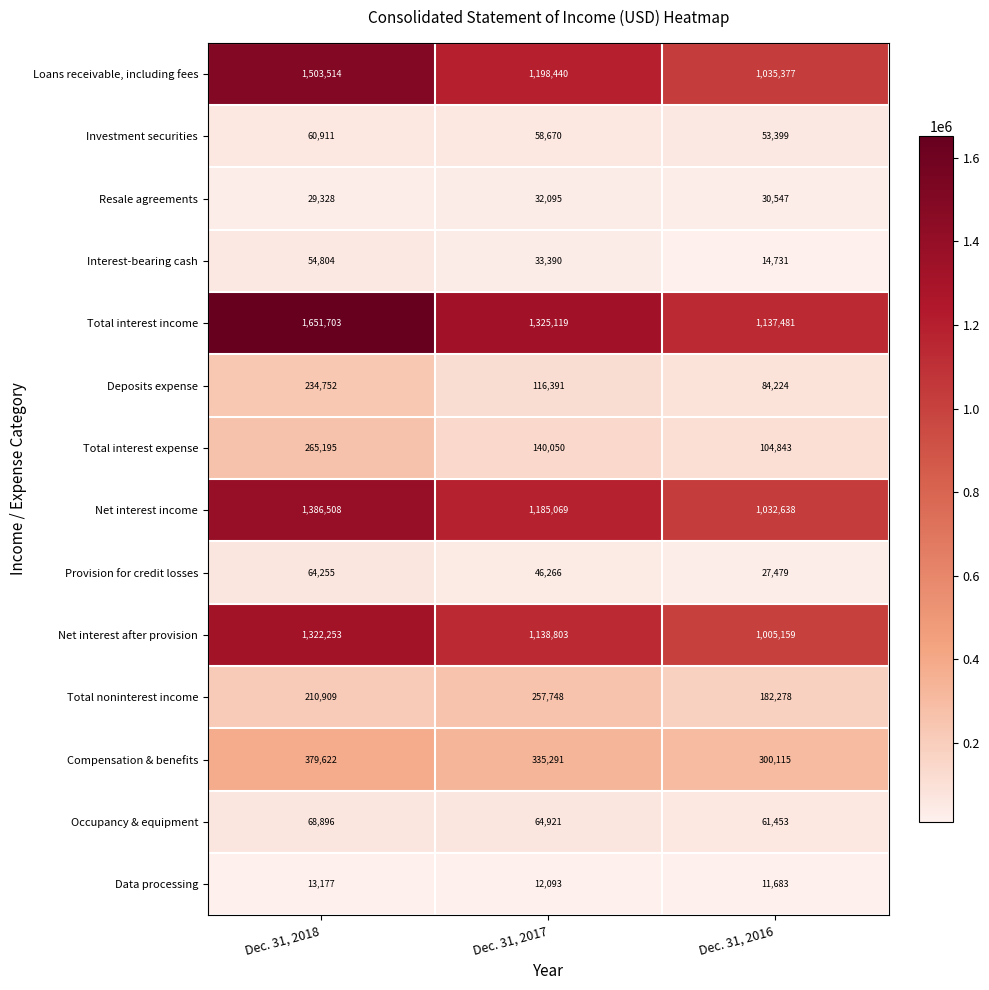

At which label is Net interest income closest to 1209573?

Dec. 31, 2017